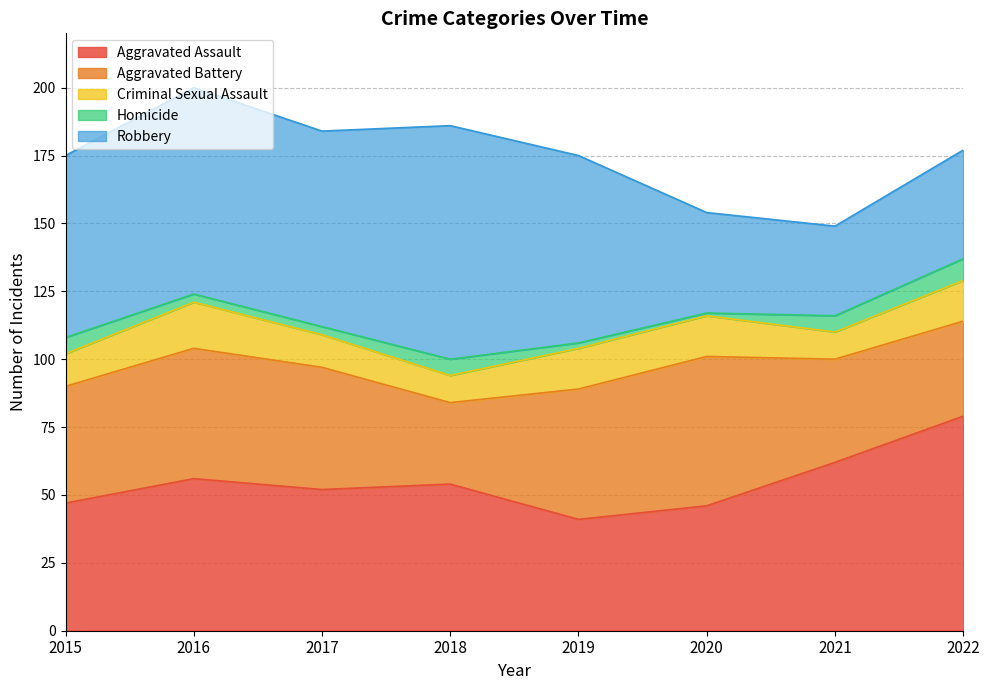

What is the spread (max minus min) of values at 2019?

67